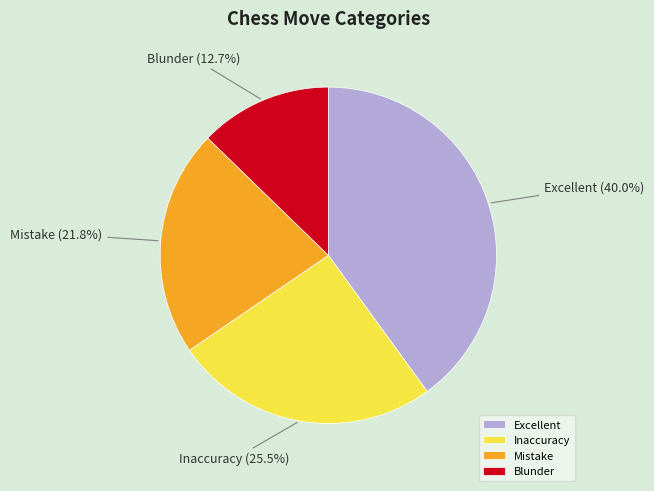

Is it true that Mistake is 22% of the pie?

True